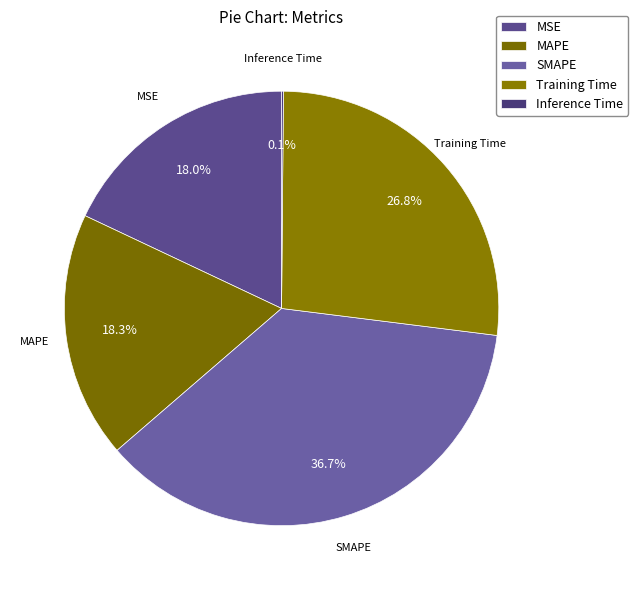

Combined, what portion of the pie is MSE and Training Time?

44.8%